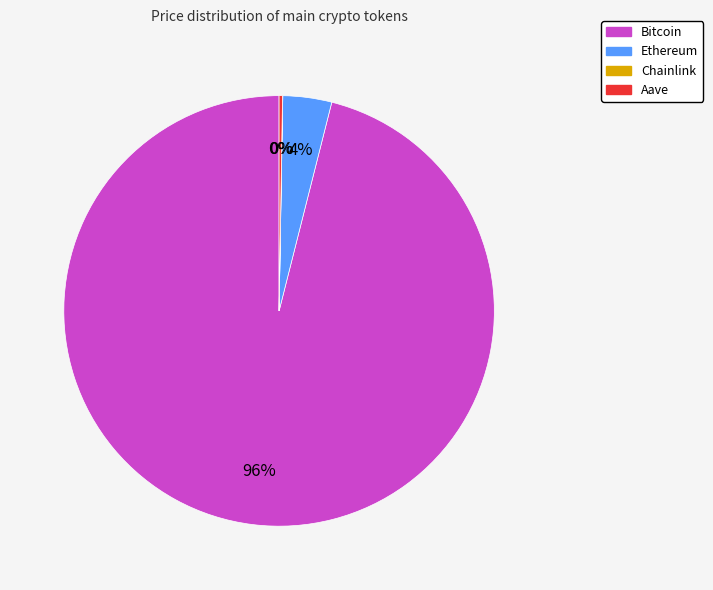

The Ethereum slice represents 4% of the pie. True or false?

True